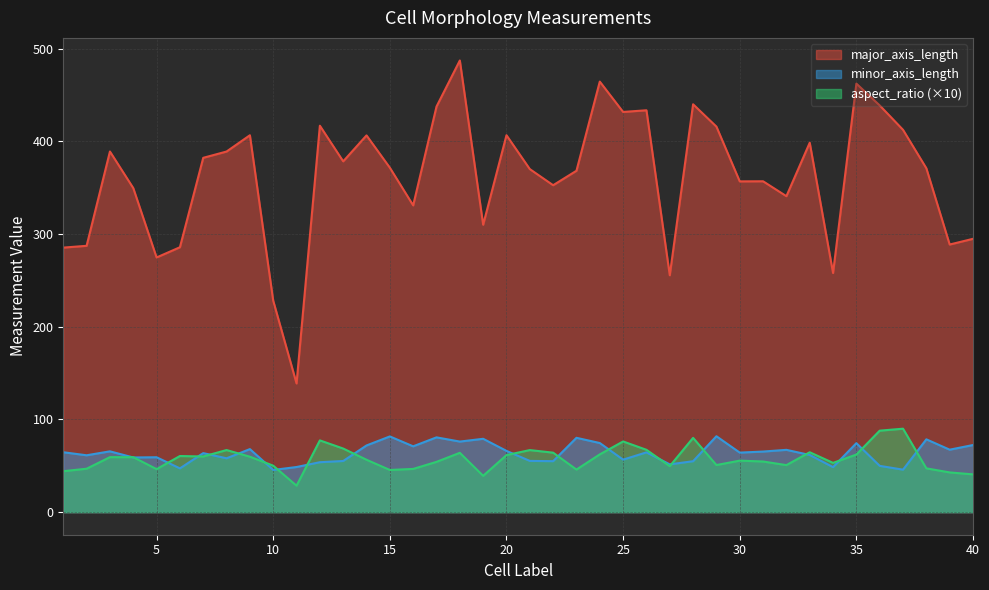

Which series has the largest total across all categories?

major_axis_length